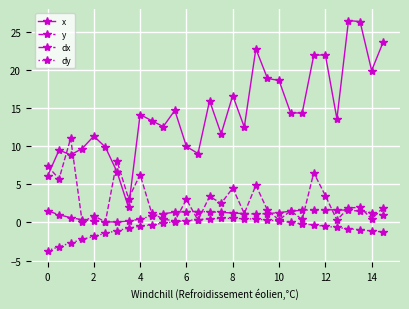

How many categories are shown in the chart?

30